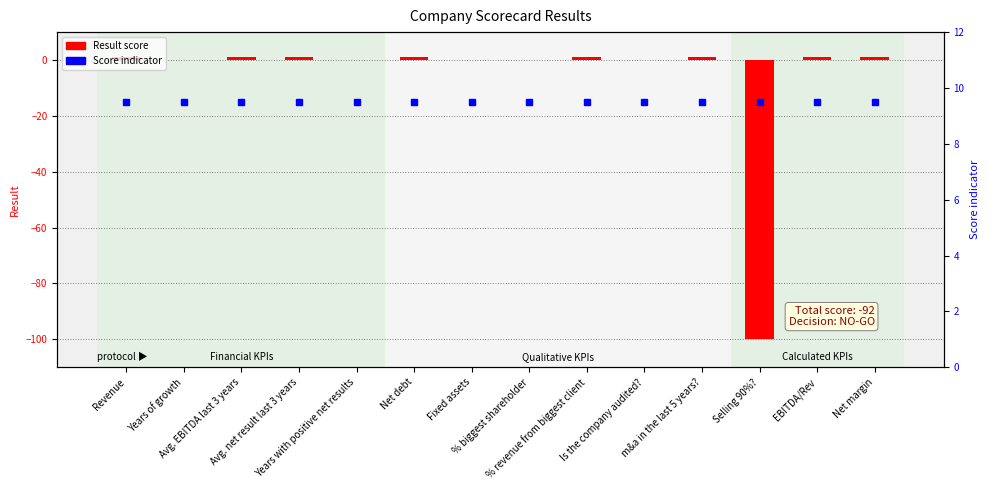

How many bars are there in total?

28